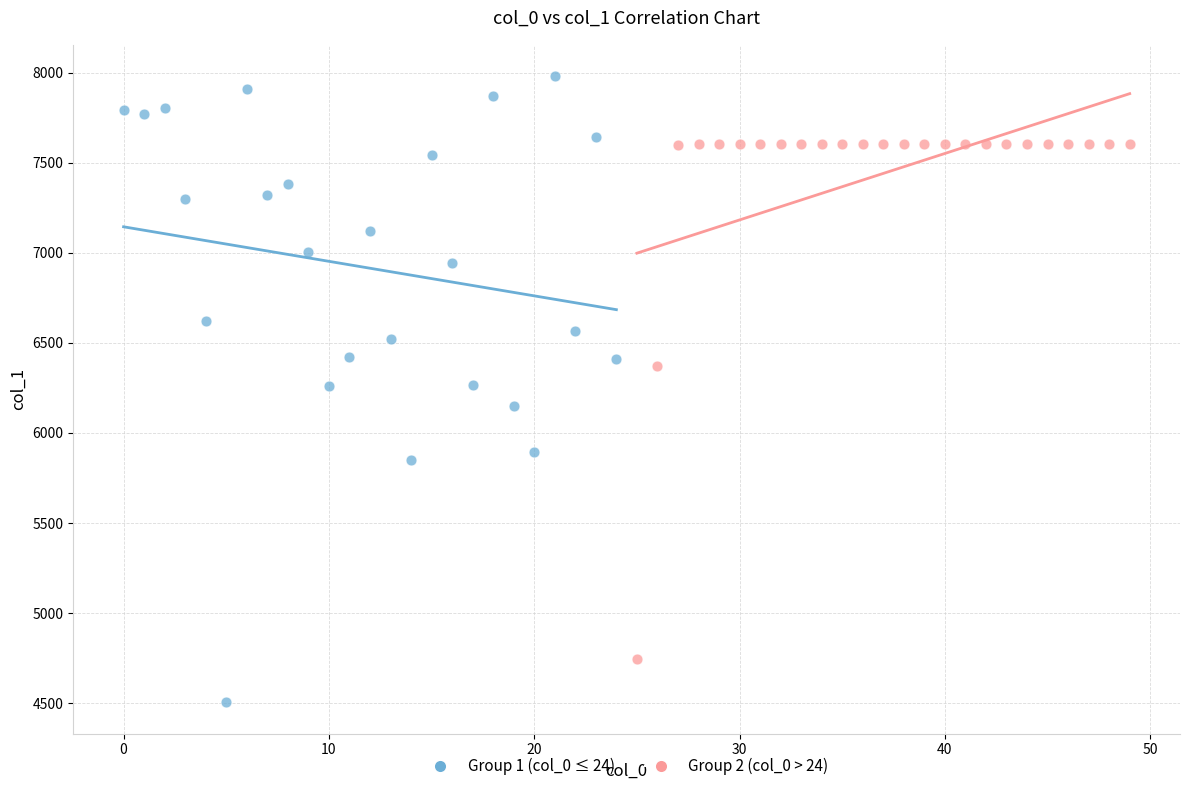

Which series contains the highest Y value?

Group 1 (col_0 ≤ 24)